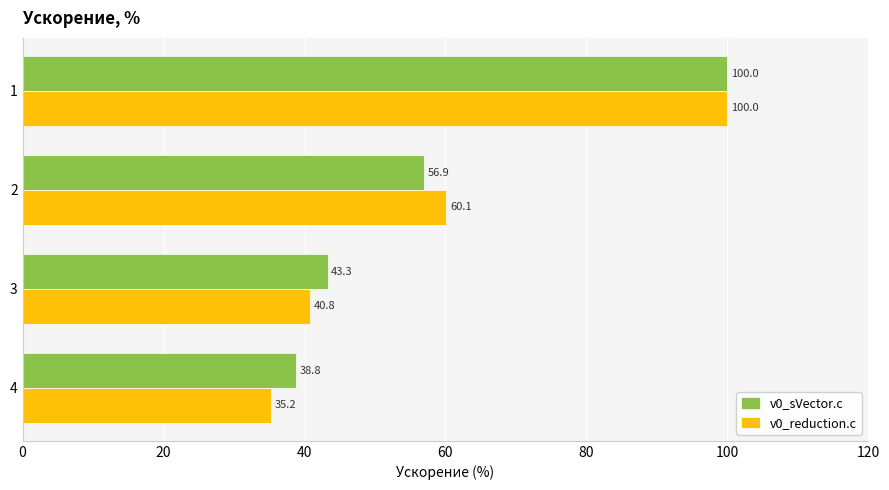

What is the difference between the second highest and minimum values in the v0_reduction.c series?

24.9